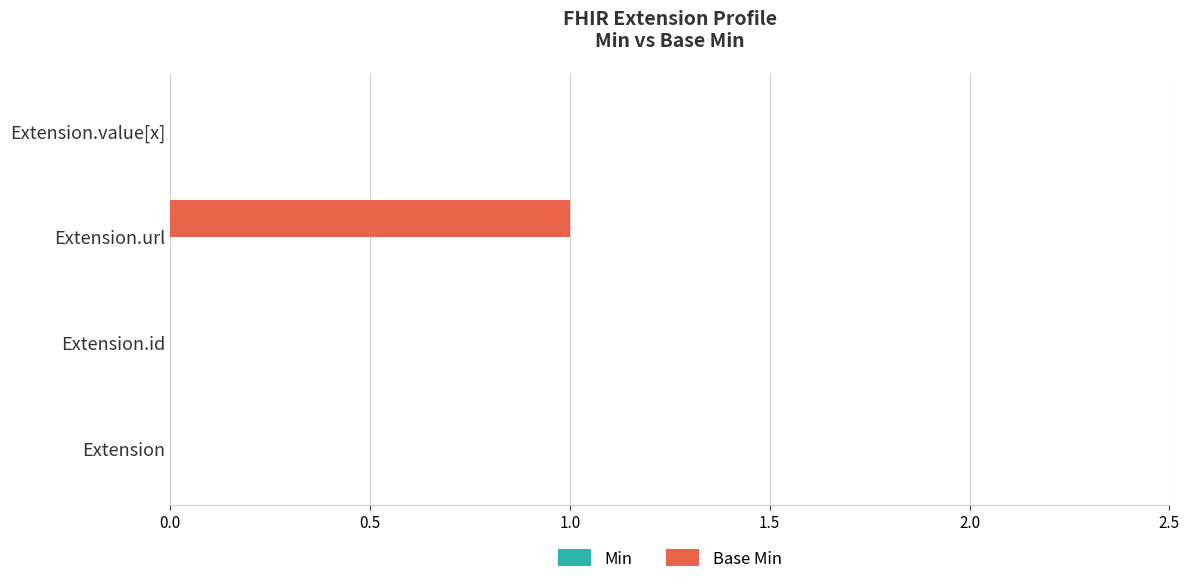

Is it true that the value at Extension.id is 0?

True